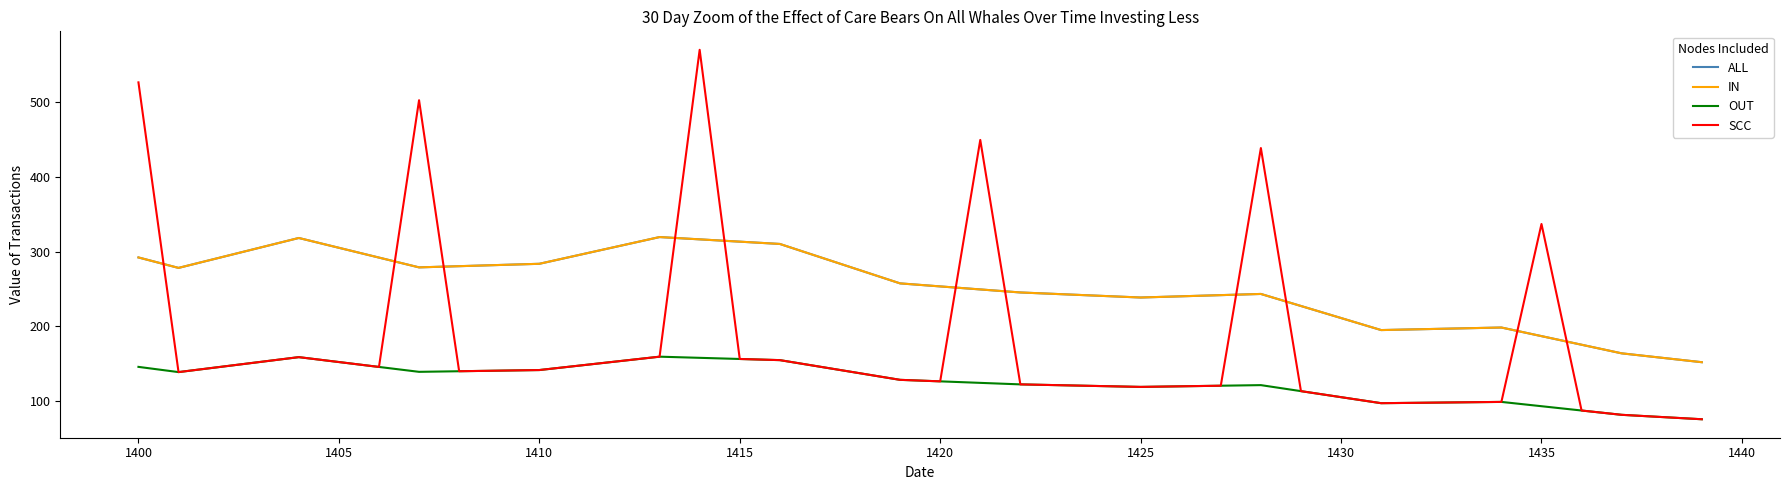

Does the chart have visible grid lines?

No